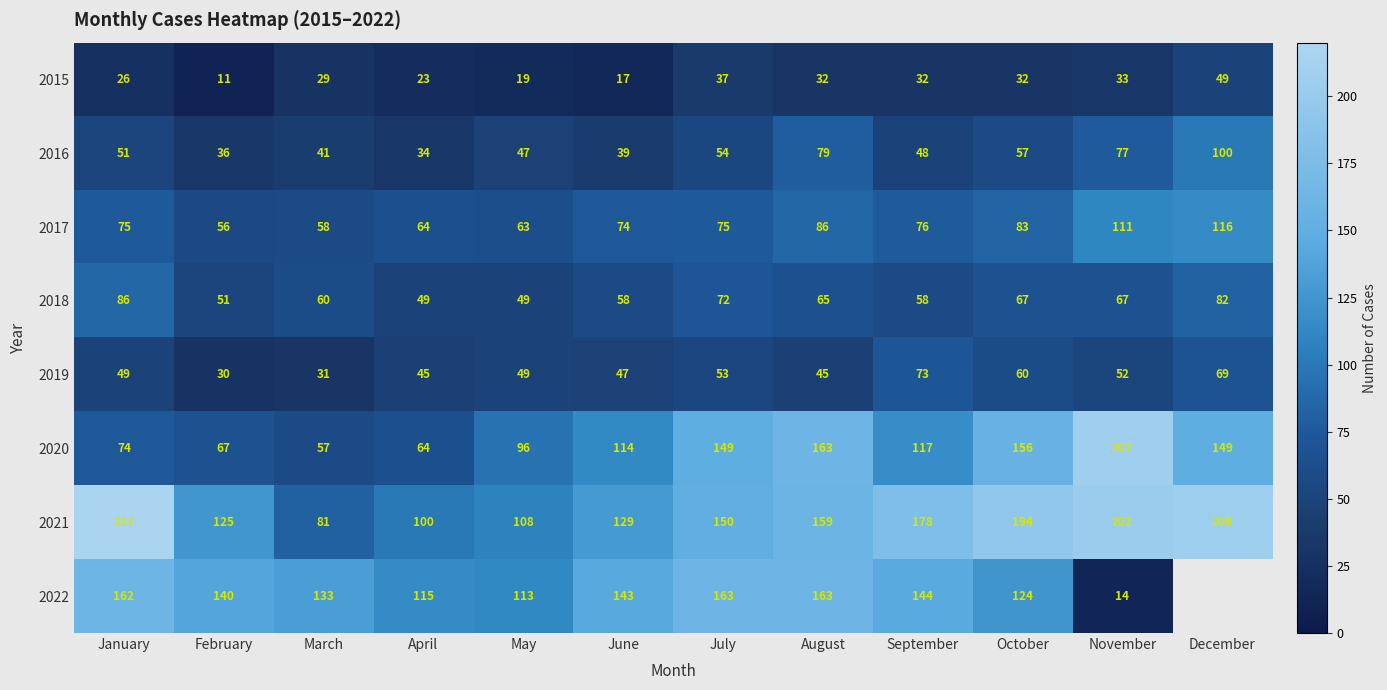

What is the sum of all 2017 values?

937